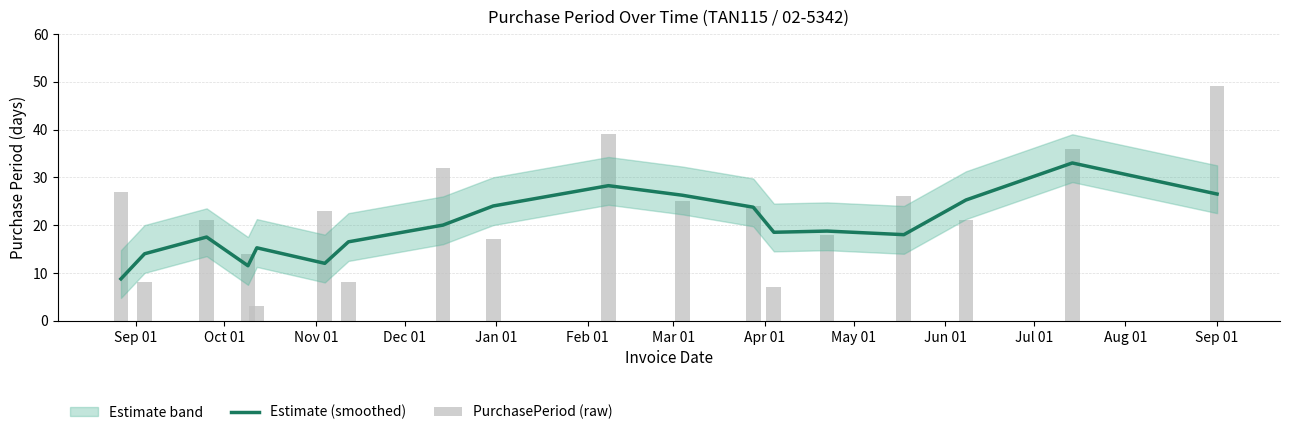

Which series changed the most between Oct 01 and Jan 01?

PurchasePeriod (raw)